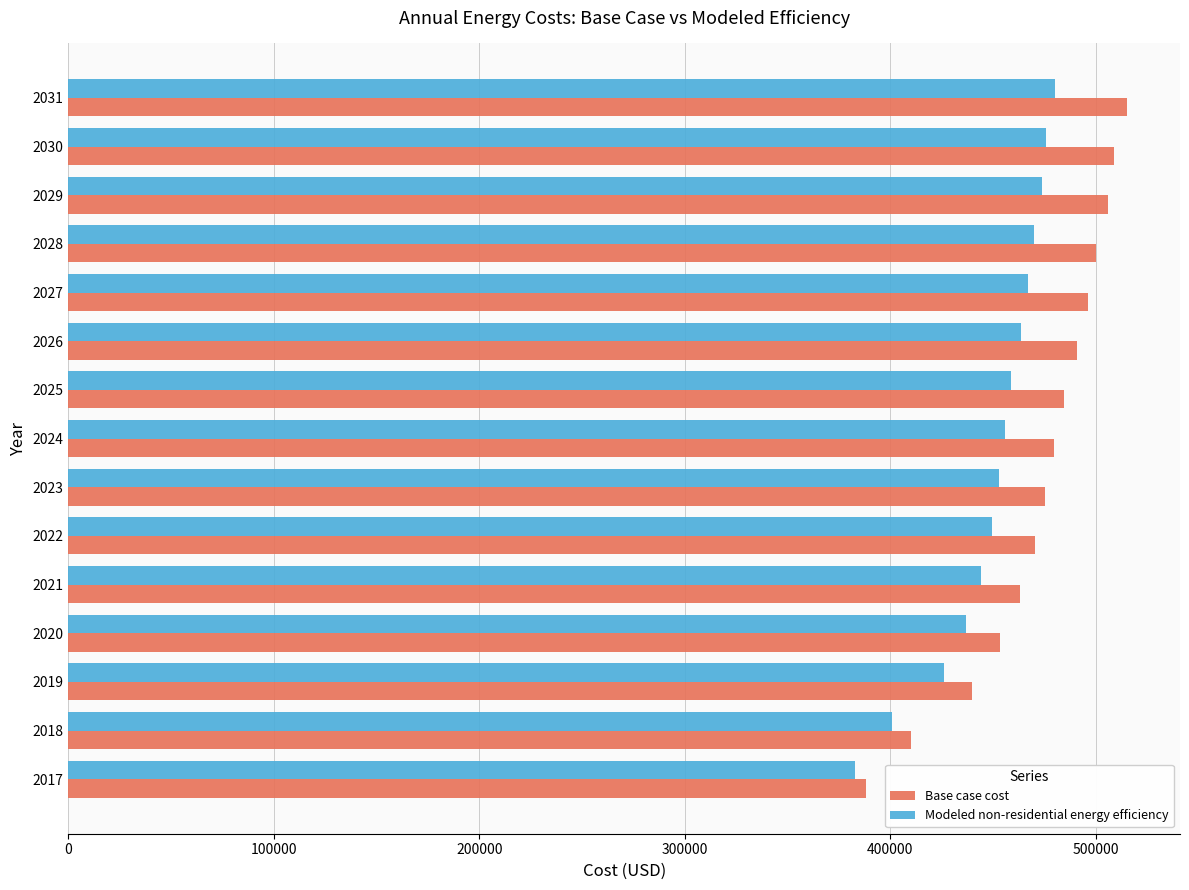

What is the greatest value displayed?

515270.7